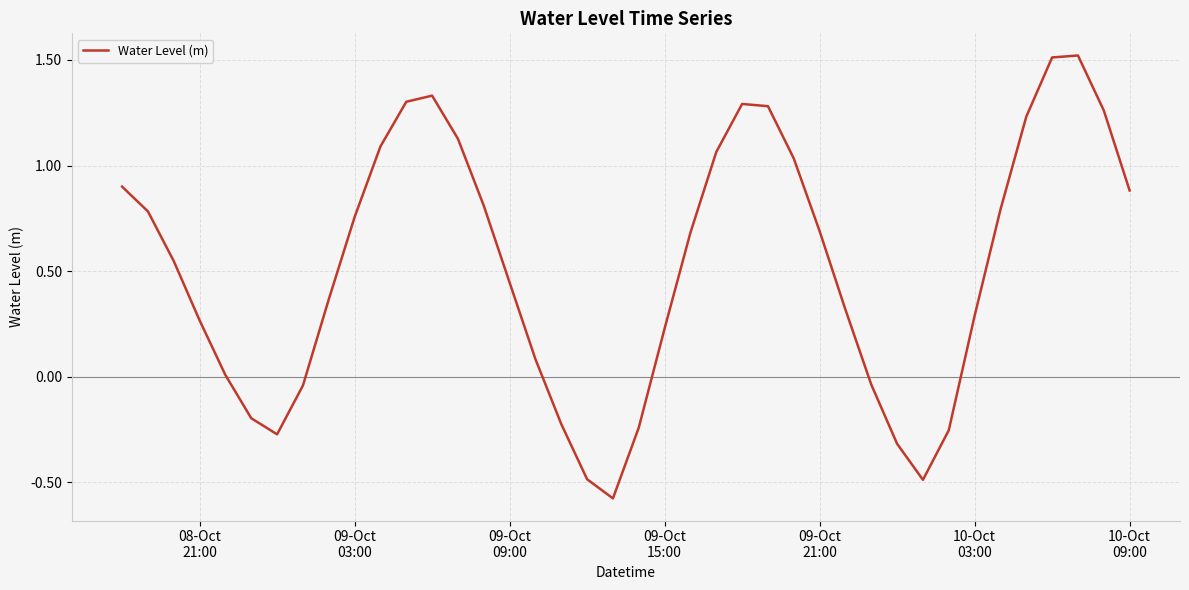

What is the difference between the maximum and minimum values?

2.1